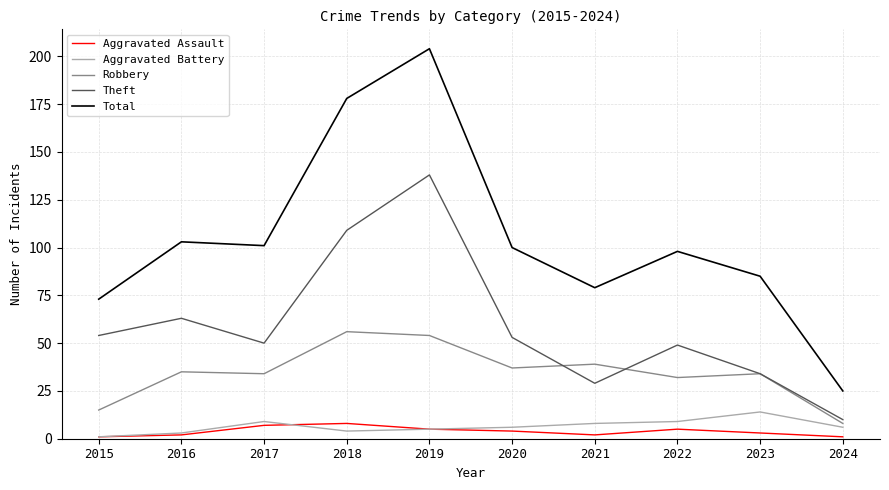

Reading left to right, transcribe all the data shown in this chart.

Aggravated Assault: 1	2	7	8	5	4	2	5	3	1
Aggravated Battery: 1	3	9	4	5	6	8	9	14	6
Robbery: 15	35	34	56	54	37	39	32	34	8
Theft: 54	63	50	109	138	53	29	49	34	10
Total: 73	103	101	178	204	100	79	98	85	25